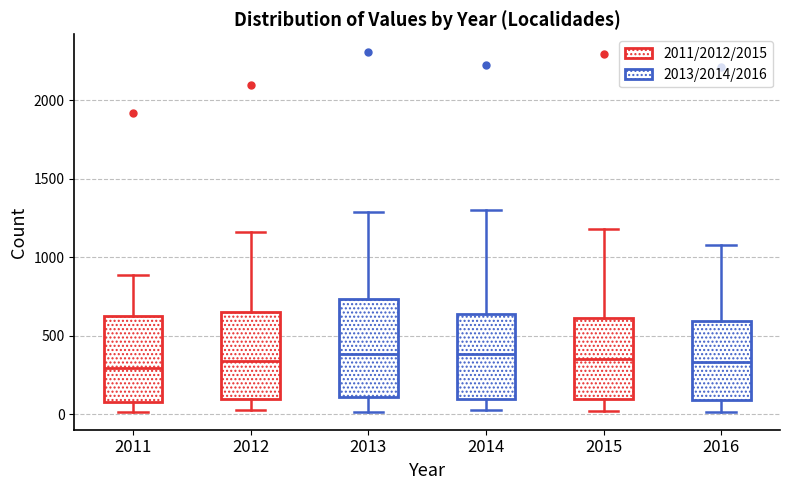

Where does the median line of the box at x = 2016 sit on the y-axis? The values are not printed on the chart, so give them approximately, as read against the axis.

350